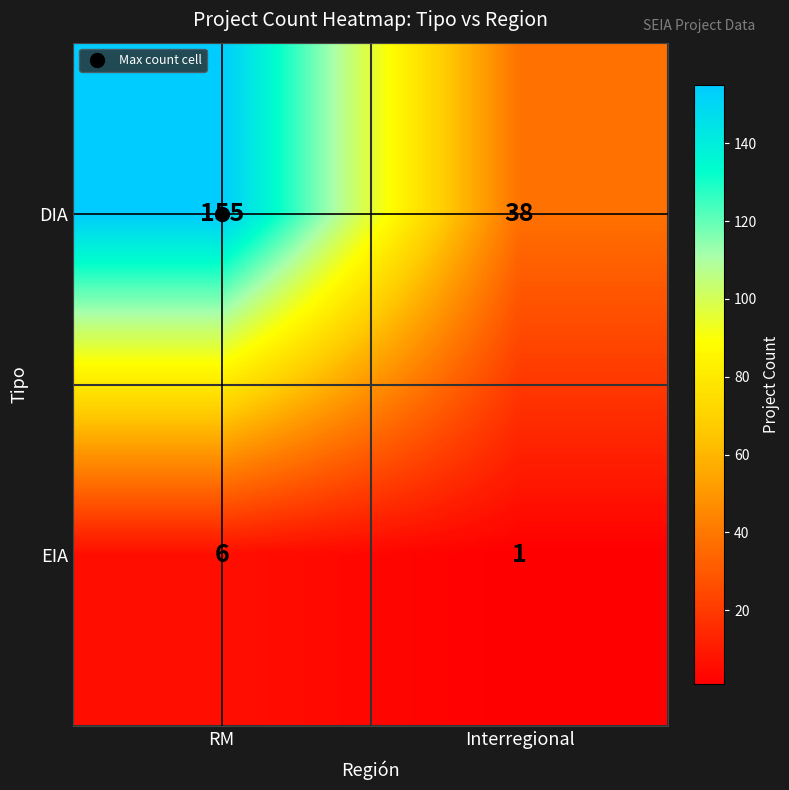

List the series in order of their peak value, highest first.

DIA, EIA